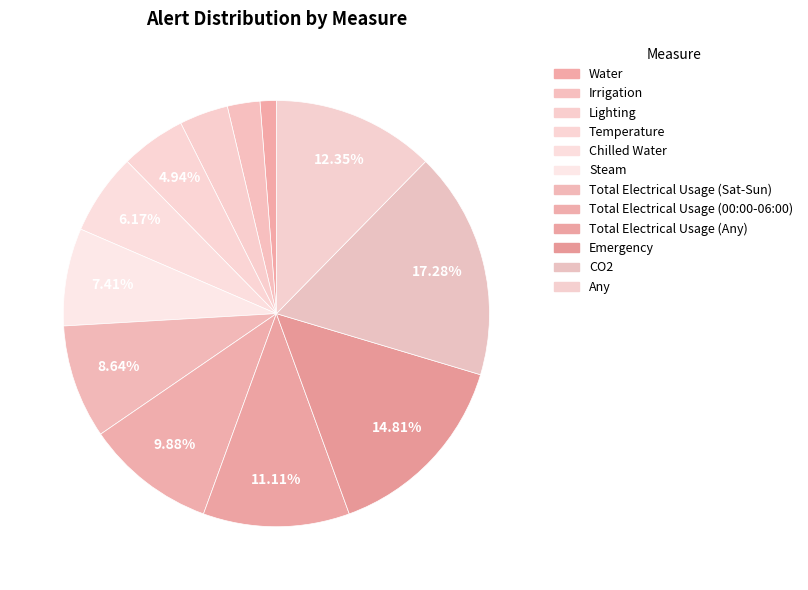

How many segments does this pie chart have?

12